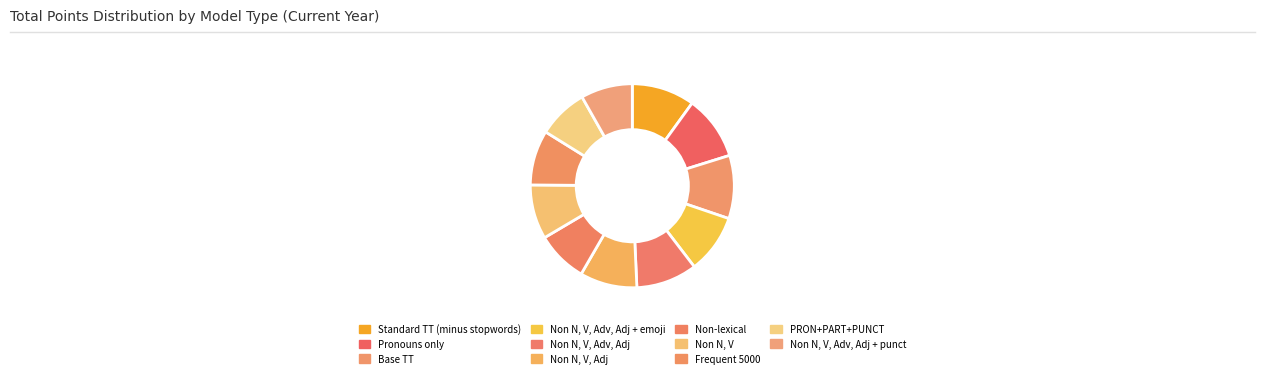

Count the number of slices in the pie.

11